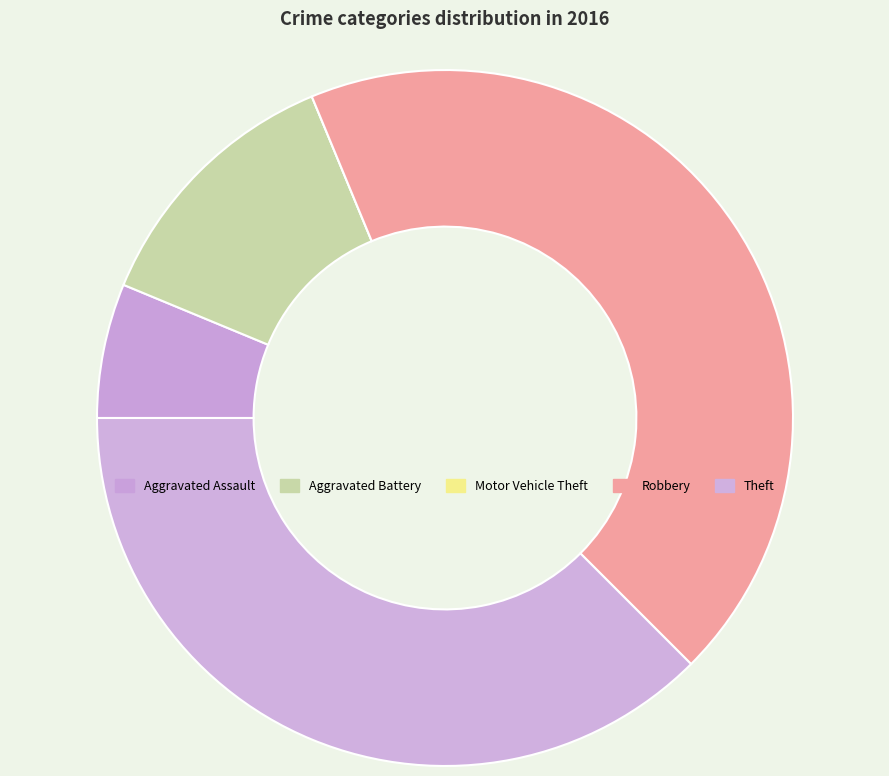

What is the largest slice in the pie chart?

Robbery